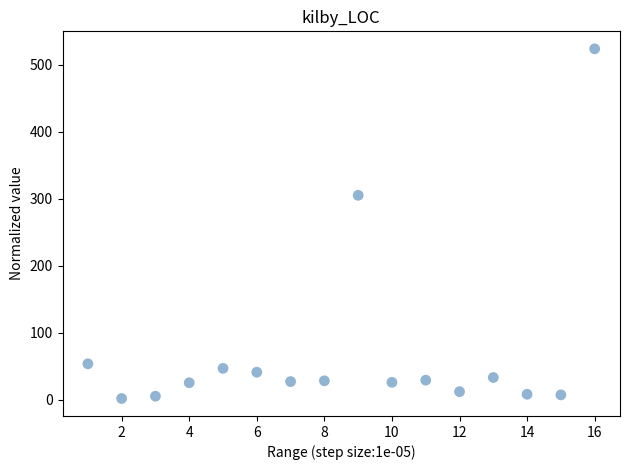

What is the range of Y values (max minus min)?

521.4